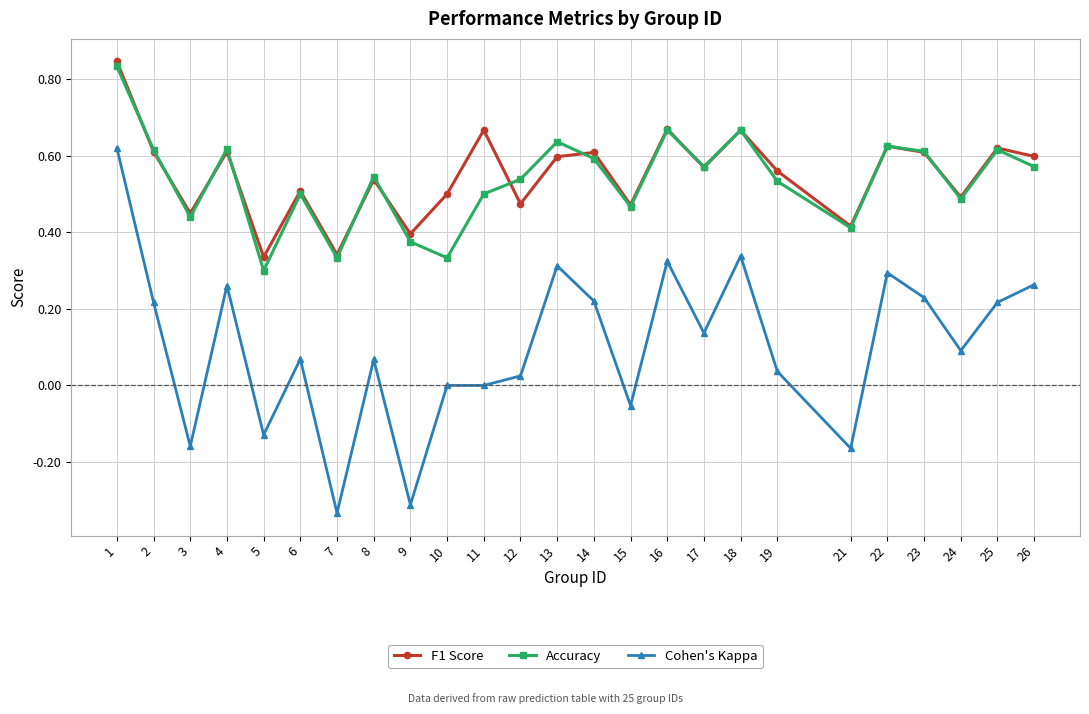

Which series has the largest range (max minus min)?

Cohen's Kappa